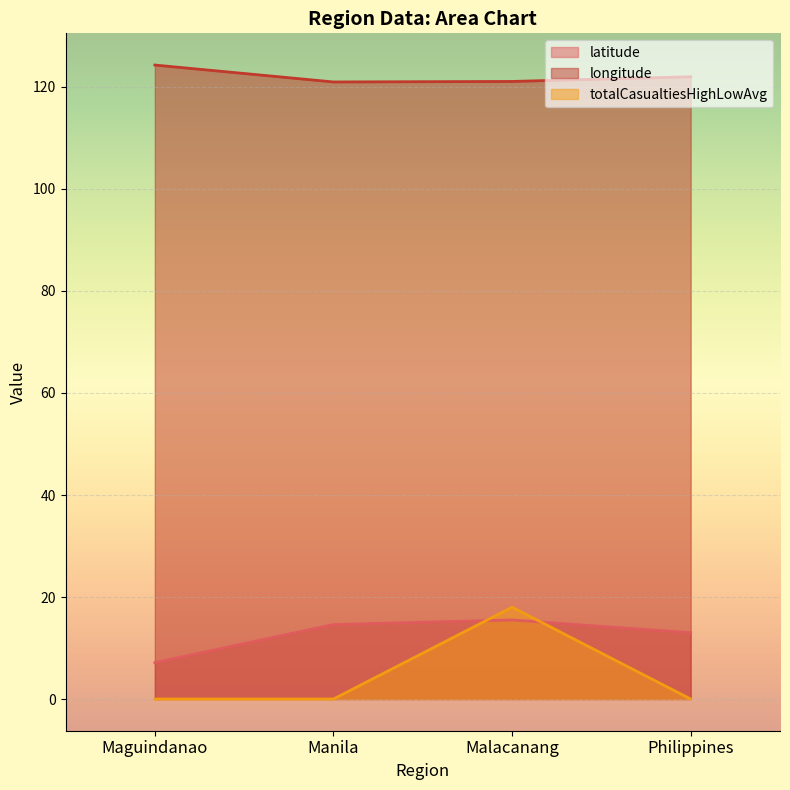

What is the label of the 2nd point from the right?

Malacanang